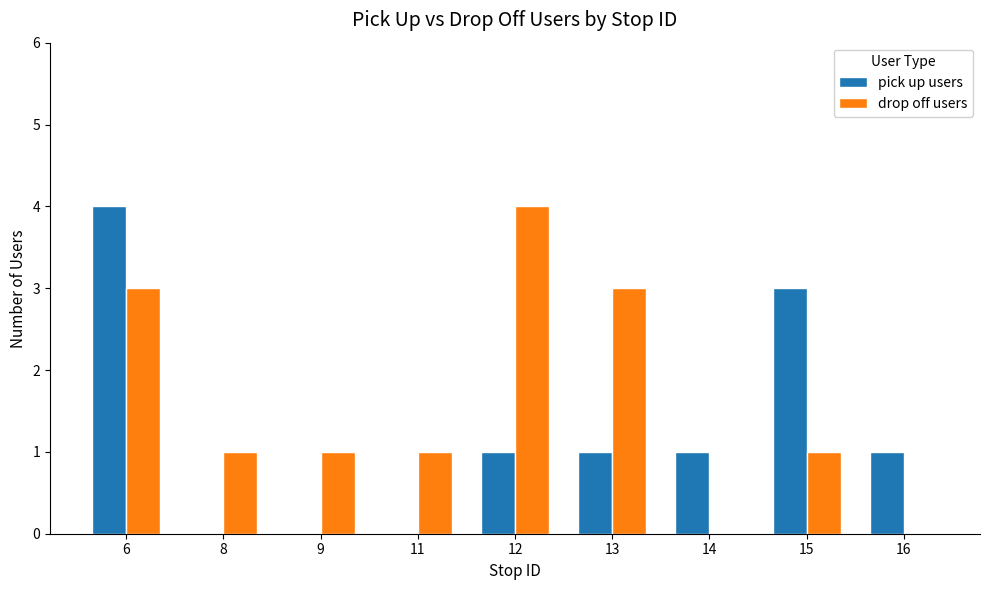

At which label does pick up users reach its peak?

6